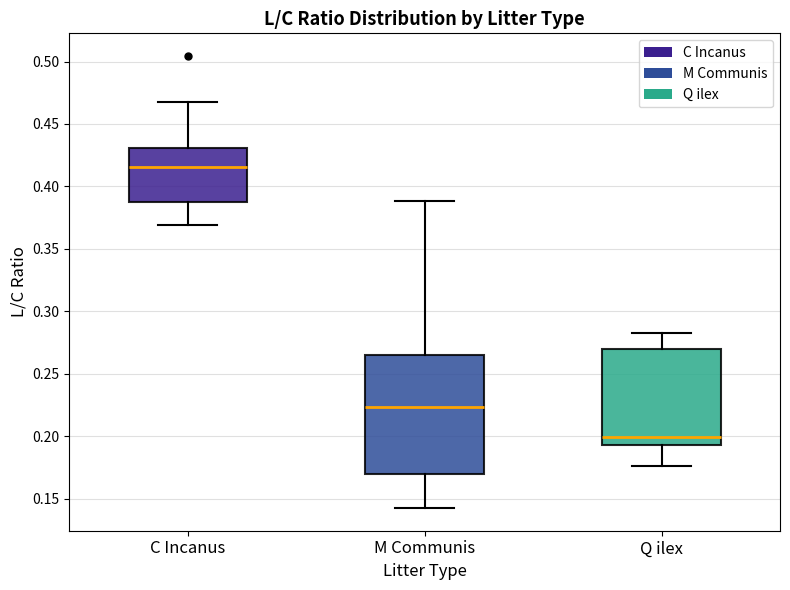

Reading left to right, read every box against the y-axis: the position of its median line, the range the box covers, and the ends of its whiskers. The values are not printed on the chart, so give them approximately, as read against the axis.

C Incanus: median 0.415, box 0.390 to 0.430, whiskers 0.370 to 0.470
M Communis: median 0.225, box 0.170 to 0.265, whiskers 0.140 to 0.390
Q ilex: median 0.200, box 0.195 to 0.270, whiskers 0.175 to 0.285